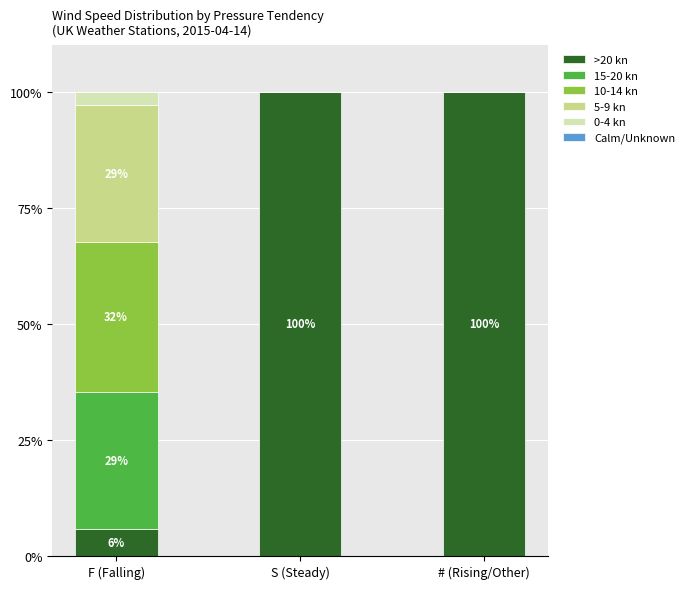

Reading left to right, what are the values for >20 kn?

F (Falling)=5.9	S (Steady)=100.0	# (Rising/Other)=100.0